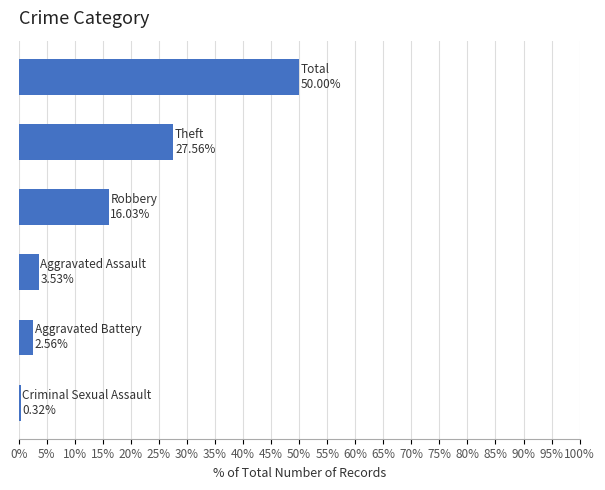

What is the difference between the second highest and minimum values?

27.2